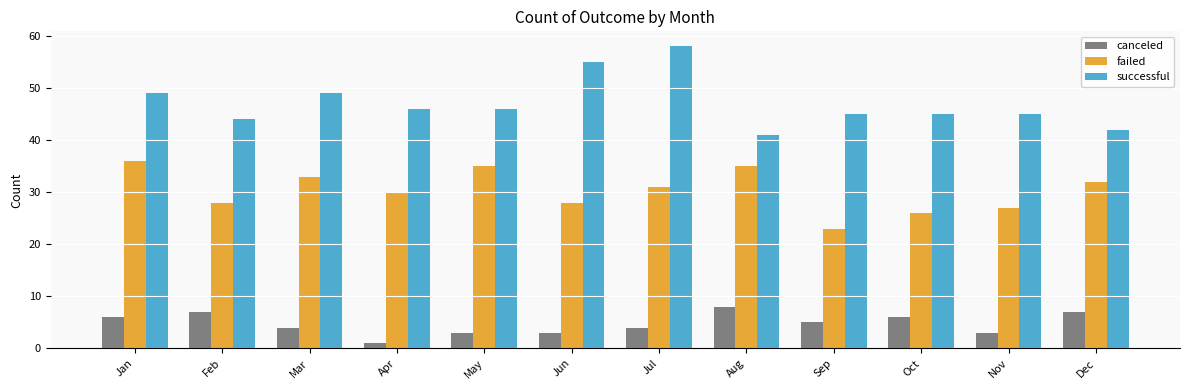

How many data points in failed are less than 31?

6